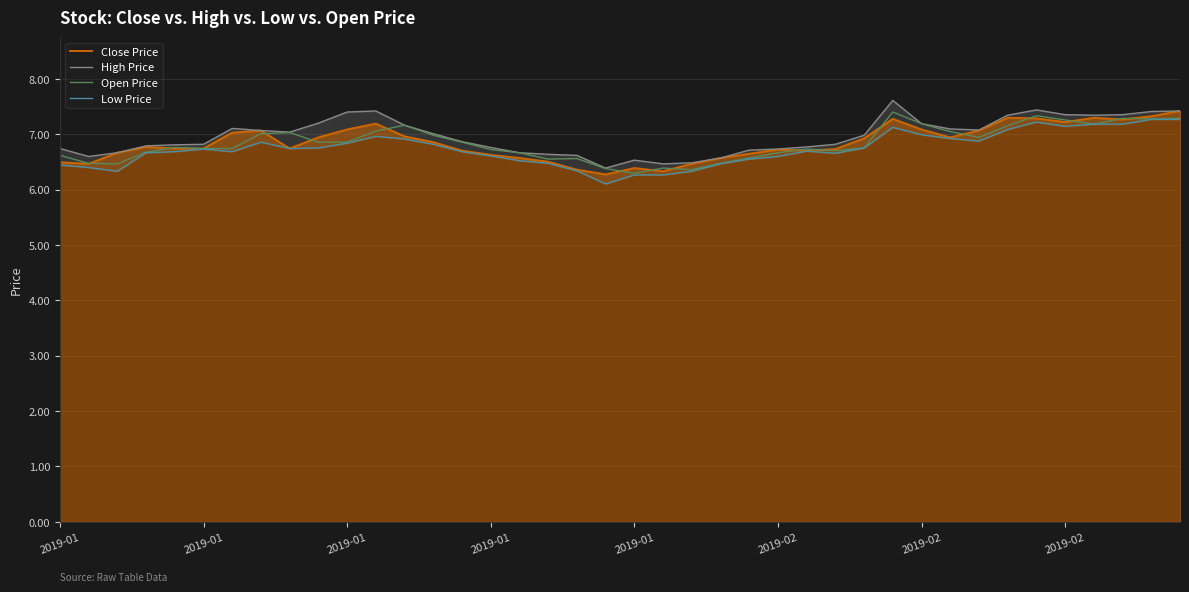

Rank the series by their maximum value, from highest to lowest.

High Price, Close Price, Open Price, Low Price